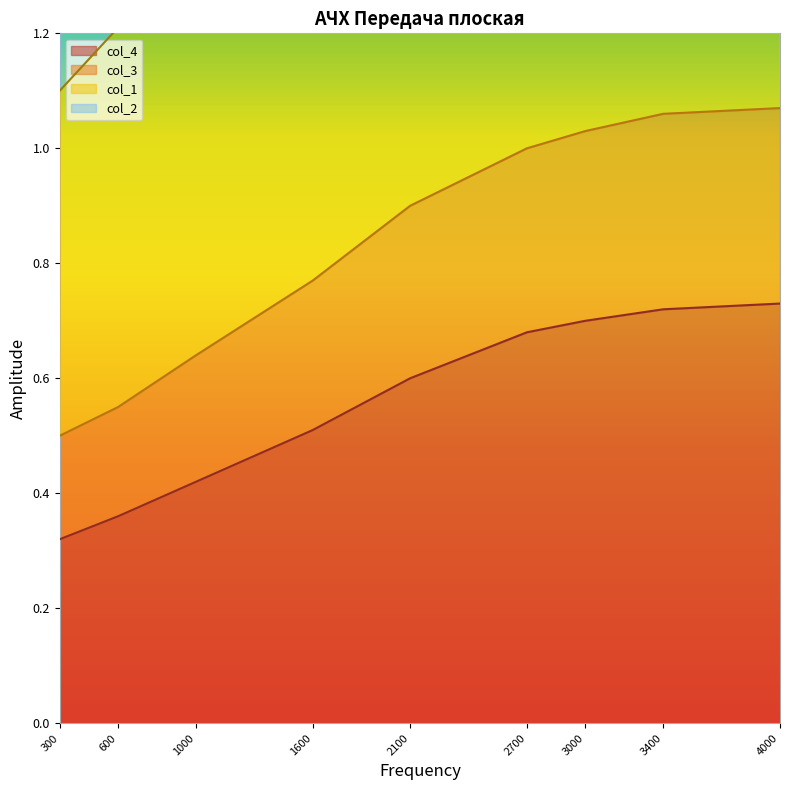

Which category has the highest value across all series?

4000